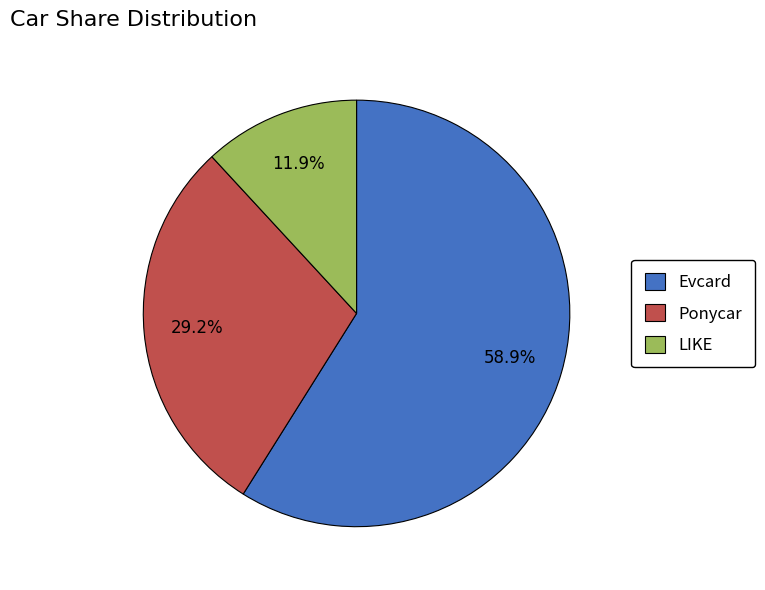

Rank the categories by value from highest to lowest.

Evcard, Ponycar, LIKE